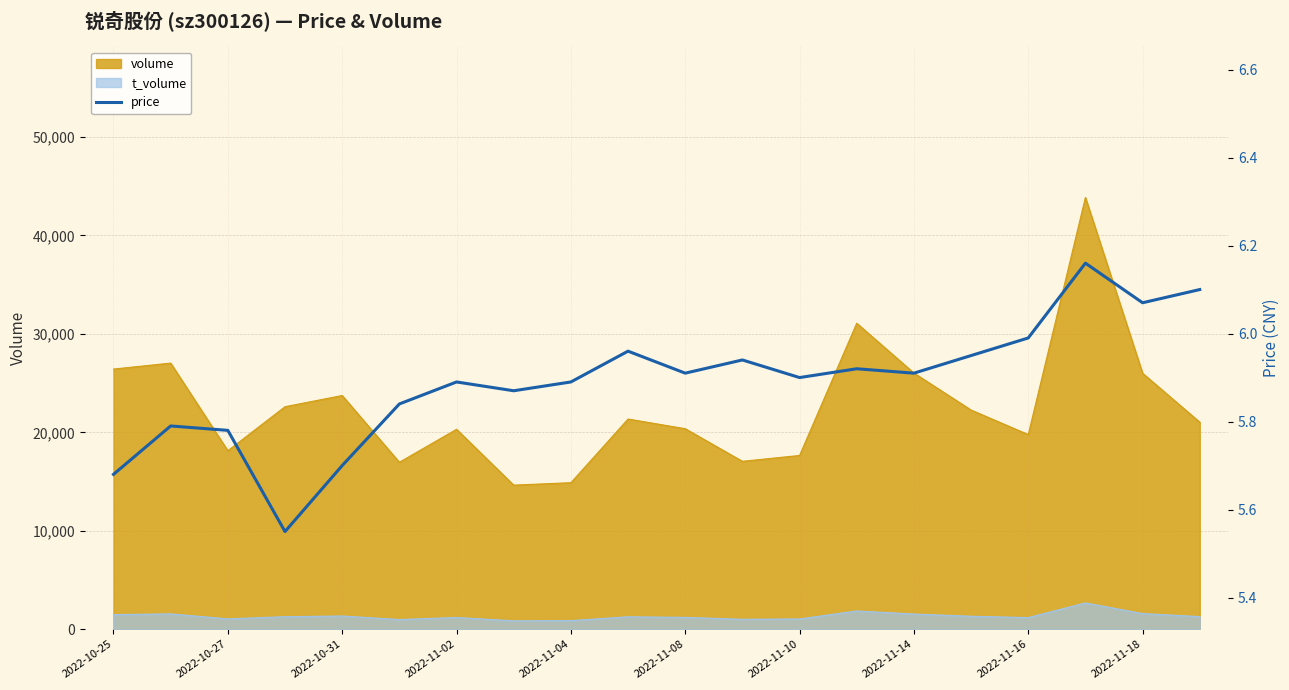

True or false: volume and t_volume cross at least once.

False